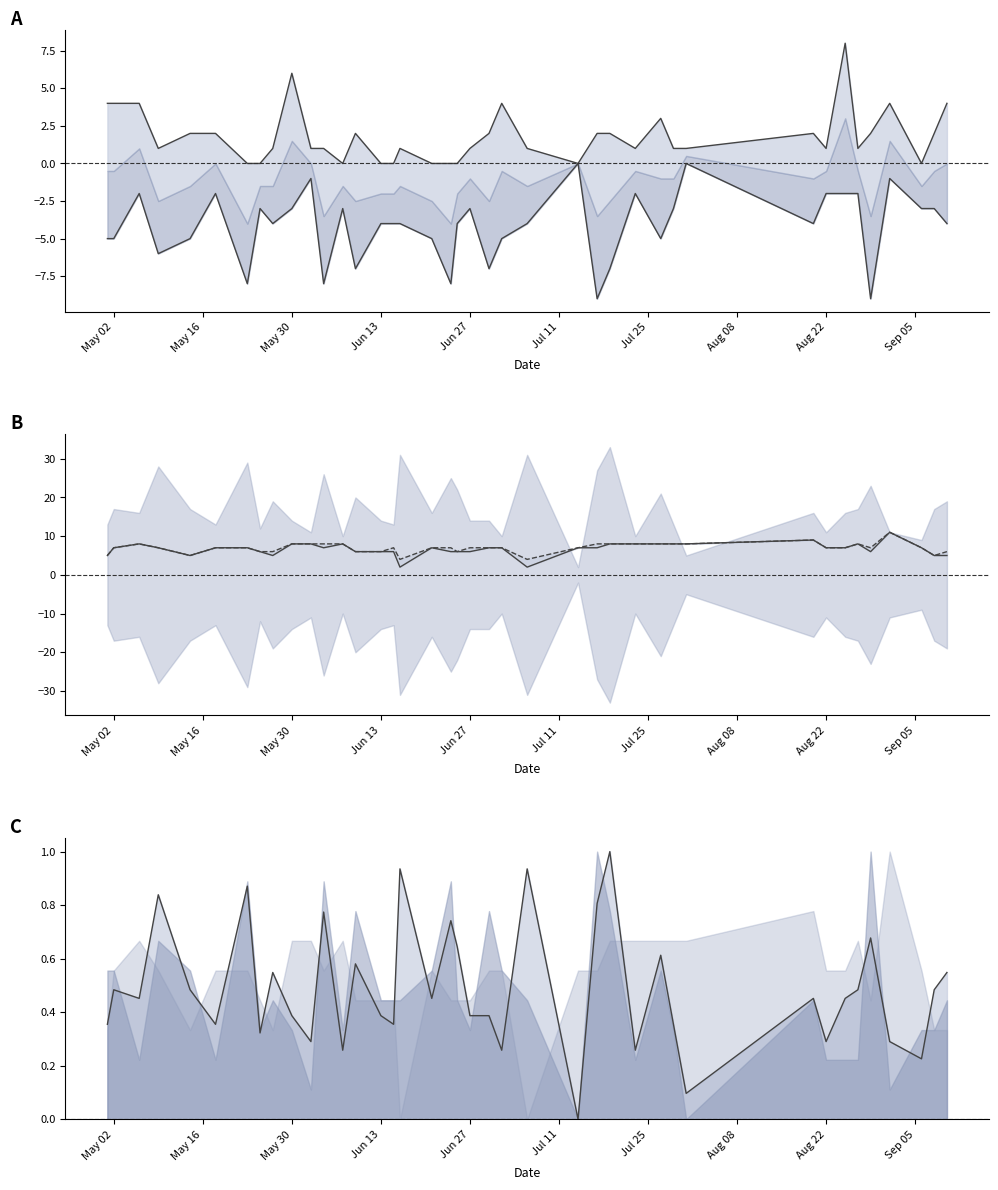

Reading right to left, what are all the values shown in this chart?

TB: 4.0	2.0	0.0	4.0	2.0	1.0	8.0	1.0	2.0	1.0	1.0	3.0	1.0	2.0	2.0	0.0	1.0	4.0	2.0	1.0	0.0	0.0	0.0	1.0	0.0	0.0	2.0	0.0	1.0	1.0	6.0	1.0	0.0	0.0	2.0	2.0	1.0	4.0	4.0	4.0
PC: 0.5	0.5	0.2	0.3	0.7	0.5	0.5	0.3	0.5	0.1	0.4	0.6	0.3	1.0	0.8	0.0	0.9	0.3	0.4	0.4	0.6	0.7	0.5	0.9	0.4	0.4	0.6	0.3	0.8	0.3	0.4	0.5	0.3	0.9	0.4	0.5	0.8	0.5	0.5	0.4
K: -4.0	-3.0	-3.0	-1.0	-9.0	-2.0	-2.0	-2.0	-4.0	-0.0	-3.0	-5.0	-2.0	-7.0	-9.0	-0.0	-4.0	-5.0	-7.0	-3.0	-4.0	-8.0	-5.0	-4.0	-4.0	-4.0	-7.0	-3.0	-8.0	-1.0	-3.0	-4.0	-3.0	-8.0	-2.0	-5.0	-6.0	-2.0	-5.0	-5.0
I0: 5.0	5.0	7.0	11.0	6.0	8.0	7.0	7.0	9.0	8.0	8.0	8.0	8.0	8.0	7.0	7.0	2.0	7.0	7.0	6.0	6.0	6.0	7.0	2.0	6.0	6.0	6.0	8.0	7.0	8.0	8.0	5.0	6.0	7.0	7.0	5.0	7.0	8.0	7.0	5.0
IF: 6.0	5.0	7.0	11.0	7.0	8.0	7.0	7.0	9.0	8.0	8.0	8.0	8.0	8.0	8.0	7.0	4.0	7.0	7.0	7.0	6.0	7.0	7.0	4.0	7.0	6.0	6.0	8.0	8.0	8.0	8.0	6.0	6.0	7.0	7.0	5.0	7.0	8.0	7.0	5.0